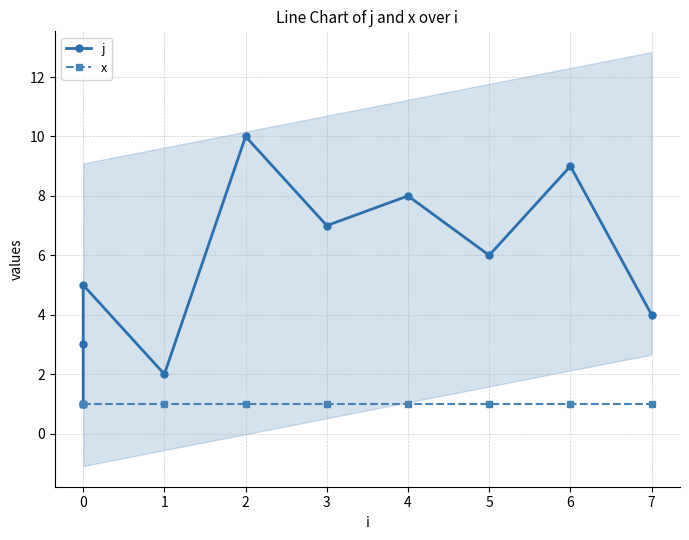

What is the sum of all x values?

10